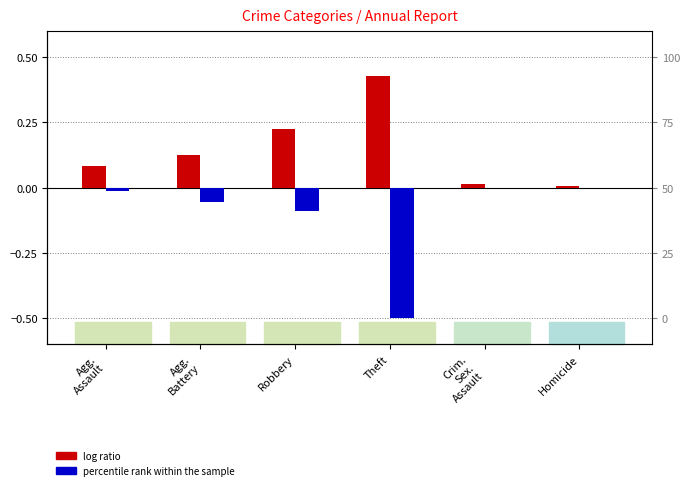

What is the difference between the second highest and minimum values in the log ratio series?

0.2